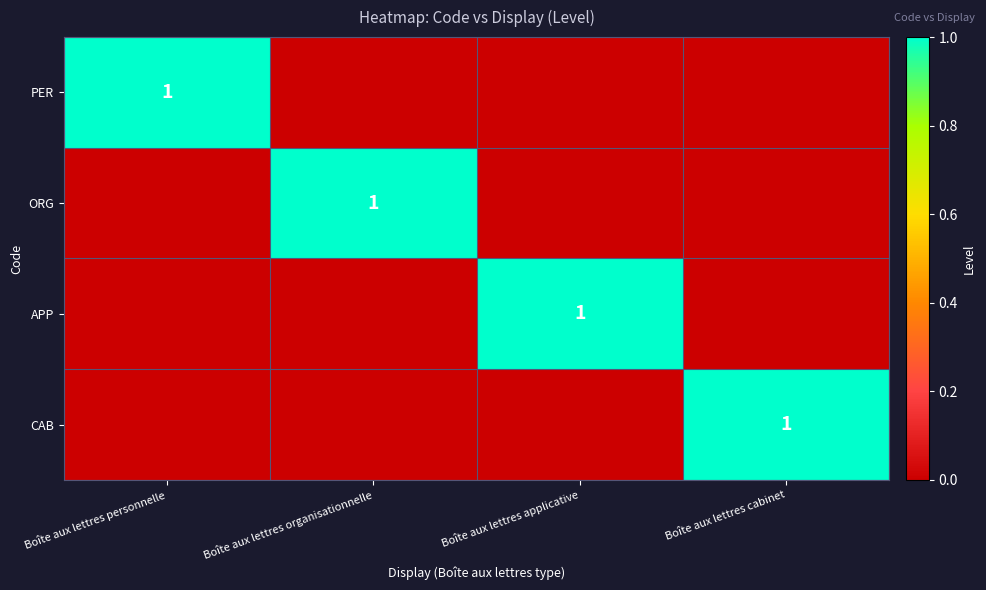

What is the spread (max minus min) of values at Boîte aux lettres organisationnelle?

1